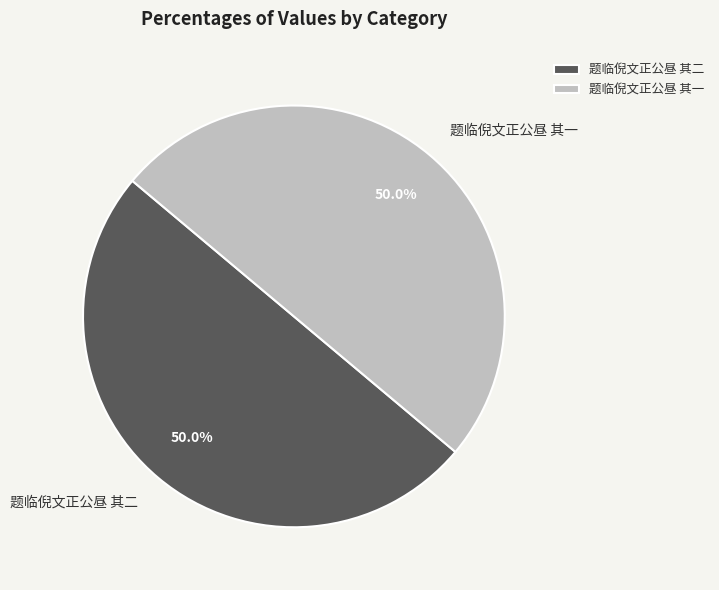

What is the ratio of the value at 题临倪文正公昼 其二 to the value at 题临倪文正公昼 其一?

1.0